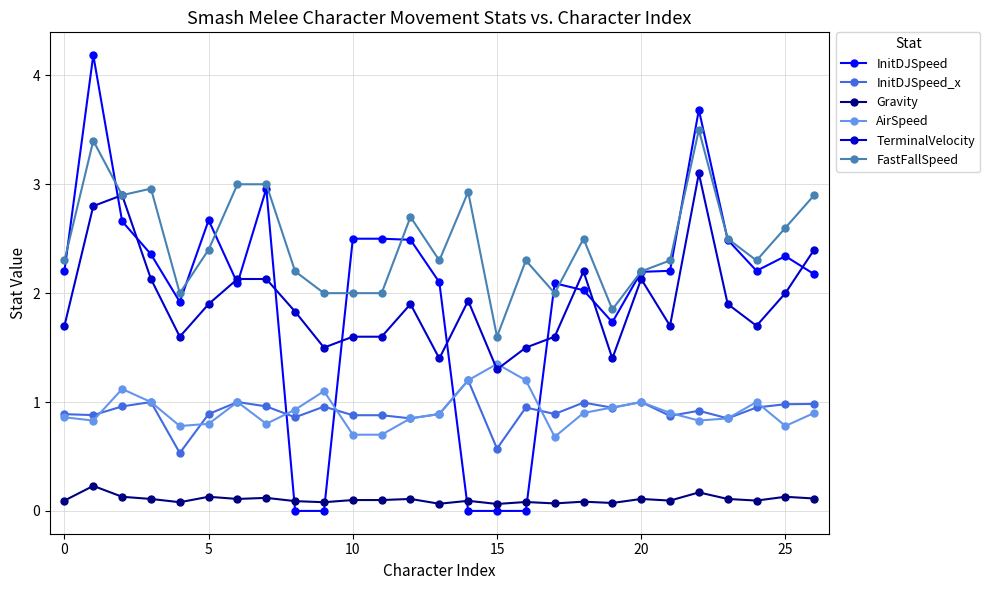

Which series has the largest range (max minus min)?

InitDJSpeed